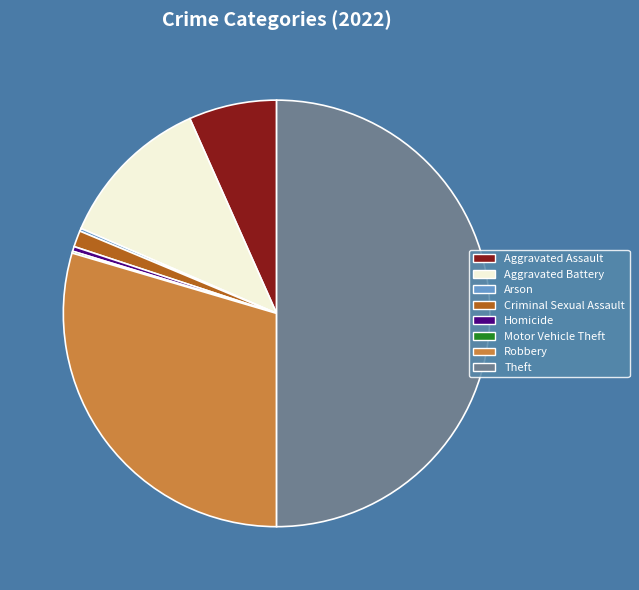

Is Homicide the majority of the pie?

No